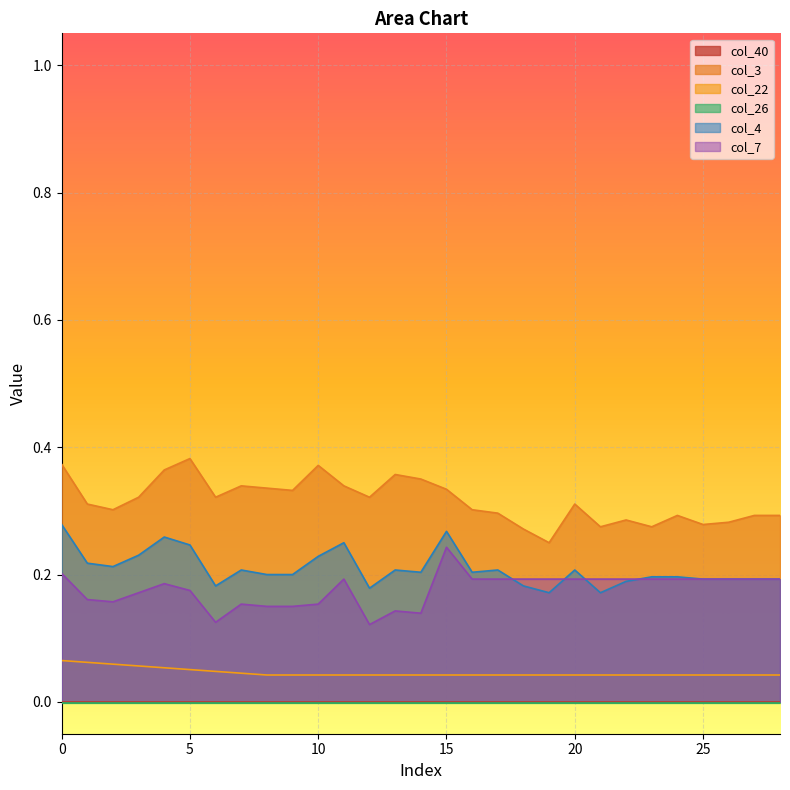

True or false: col_7 has a value of 0.3 at 24.

False